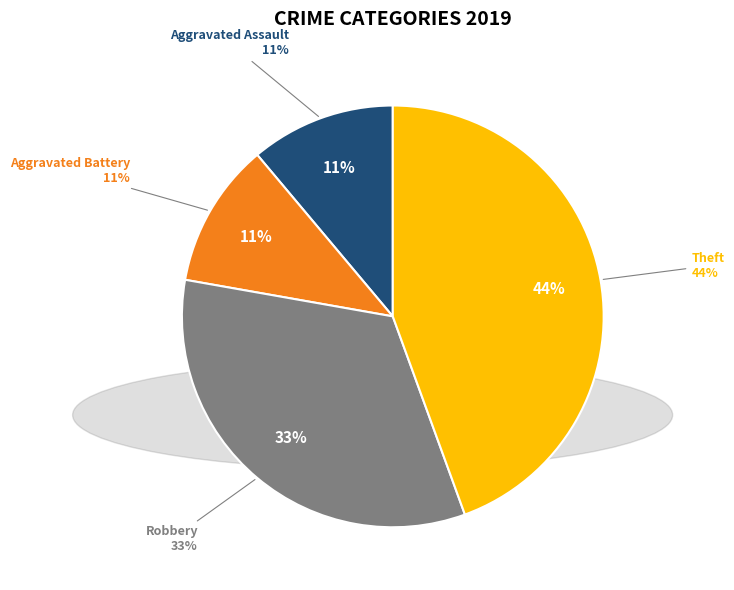

Which has a higher value, Robbery or Theft?

Theft